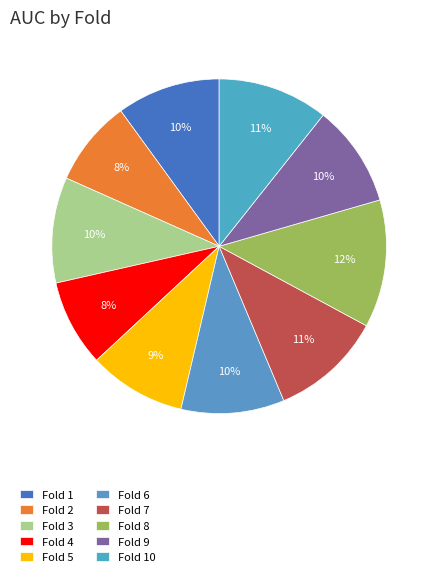

What percentage is the Fold 8 slice, to the nearest percent?

12%